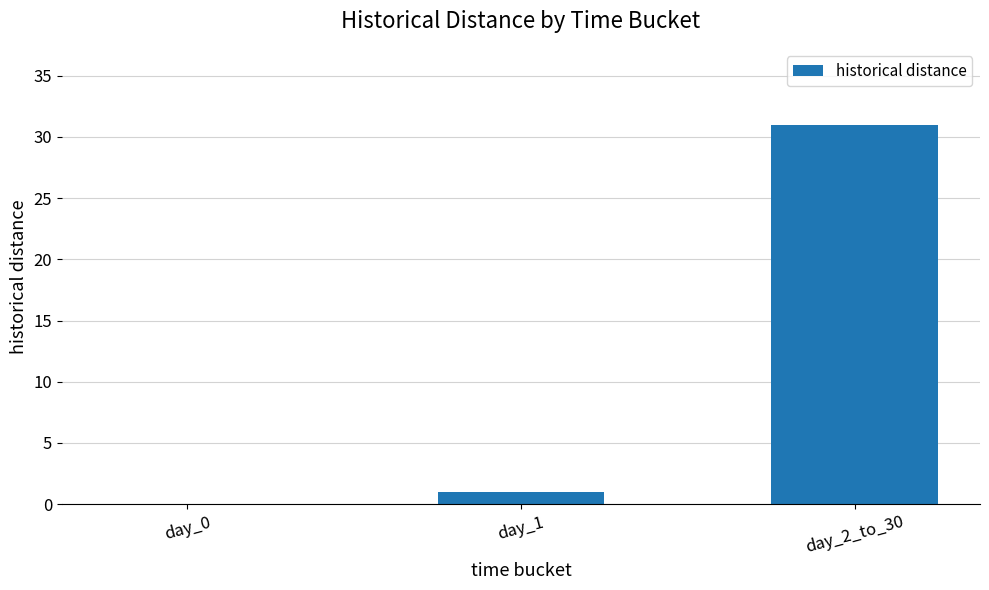

Where is the data nearest to the value 15?

day_1